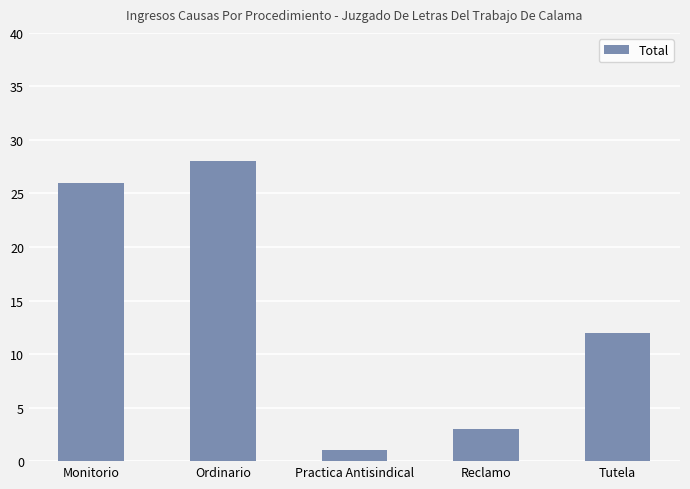

What is the change in value from Monitorio to Tutela?

-14